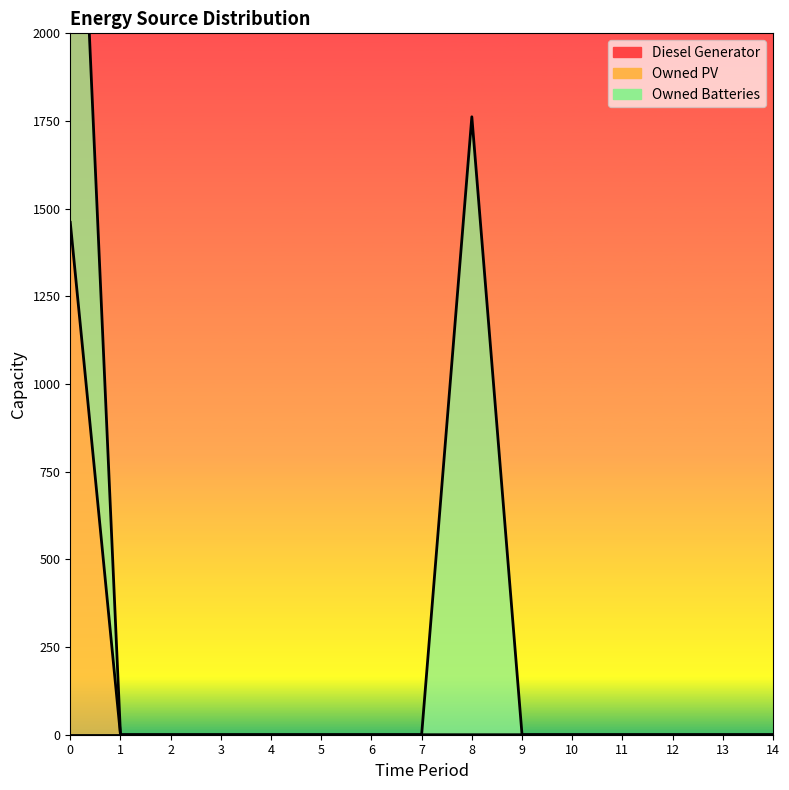

Reading left to right, transcribe all the data shown in this chart.

Diesel Generator: 0	0	0	0	0	0	0	0	0	0	0	0	0	0	0
Owned PV: 1461	0	0	0	0	0	0	0	0	0	0	0	0	0	0
Owned Batteries: 1762	0	0	0	0	0	0	0	1762	0	0	0	0	0	0